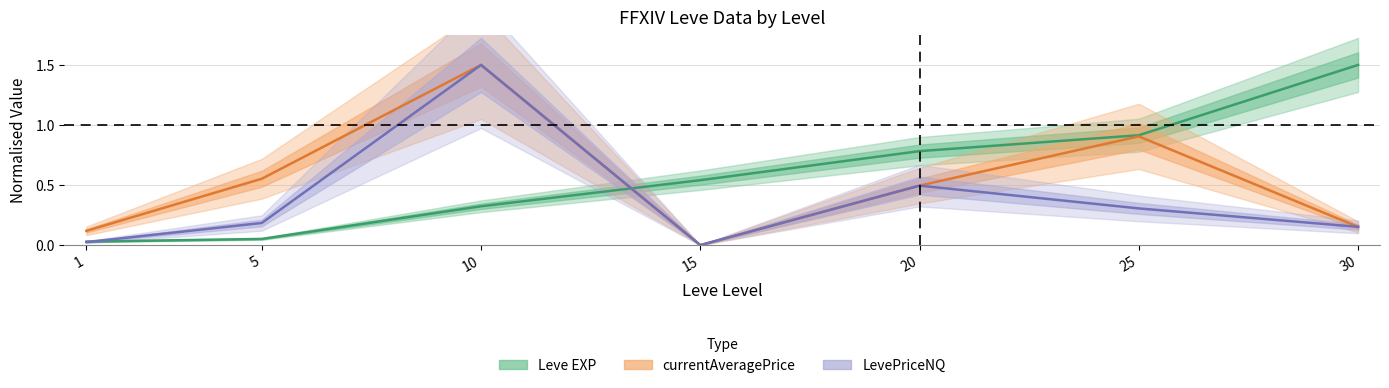

How many categories are shown in the chart?

7